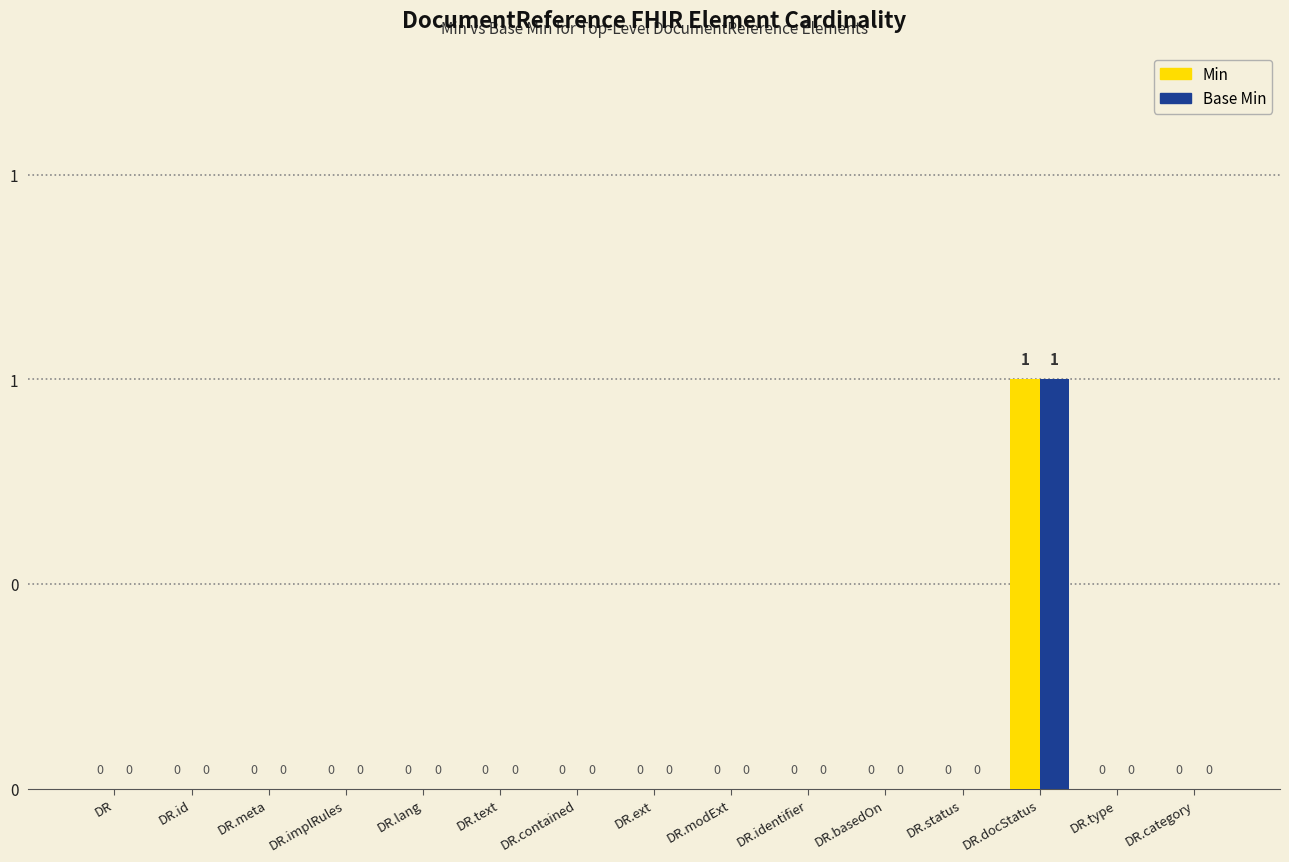

What are all the series names shown in the legend?

Min, Base Min